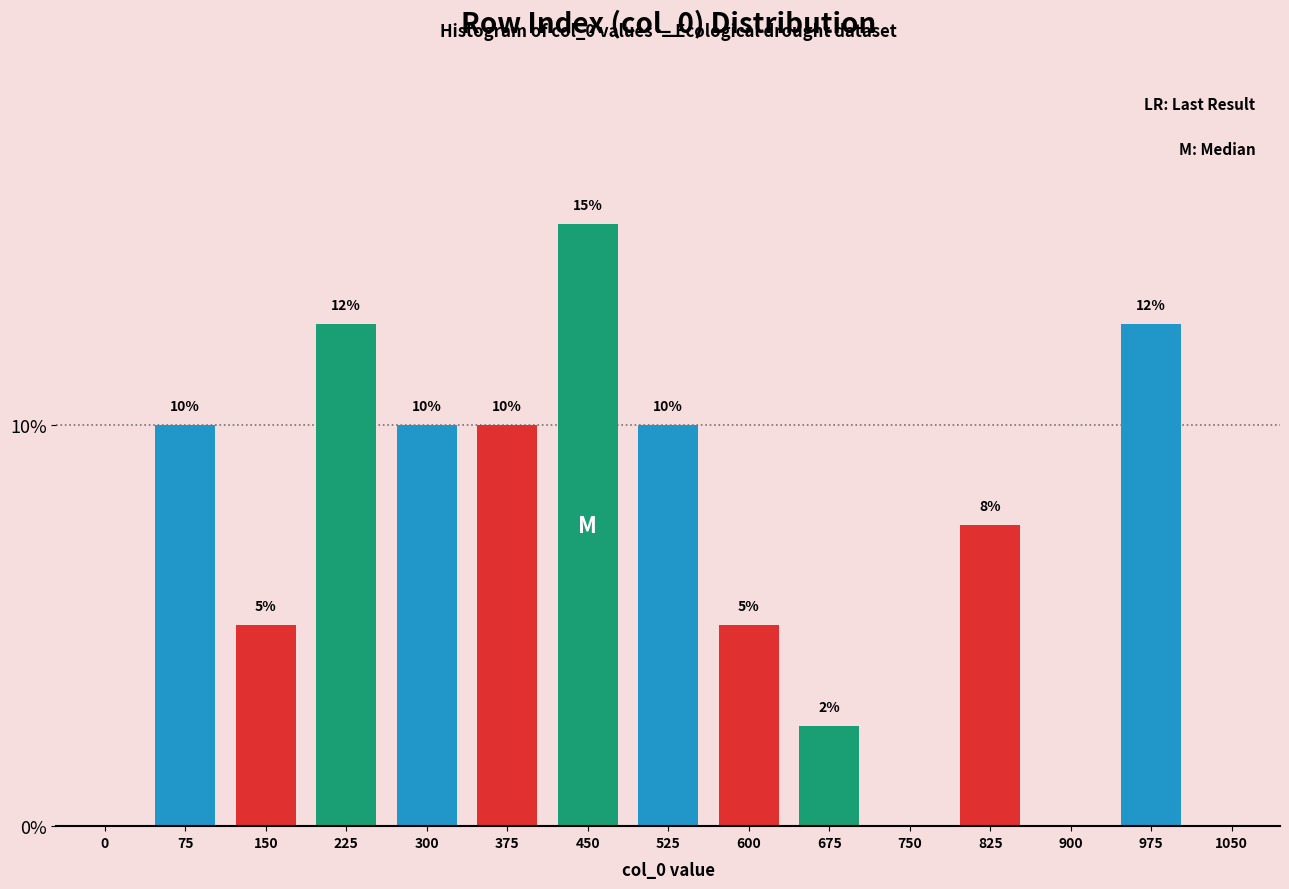

Between 1050 and 525, which is larger?

525